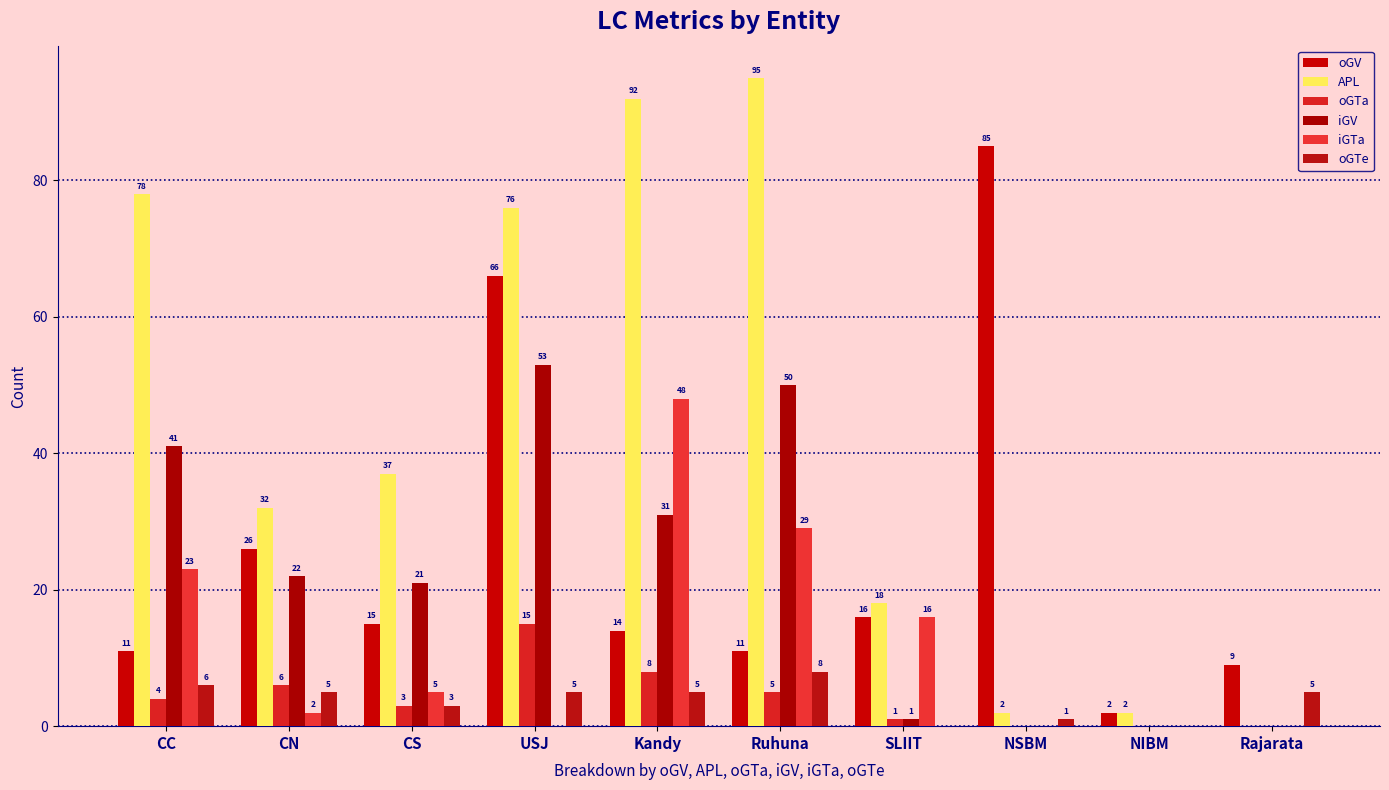

How many values in oGTe are above zero?

8